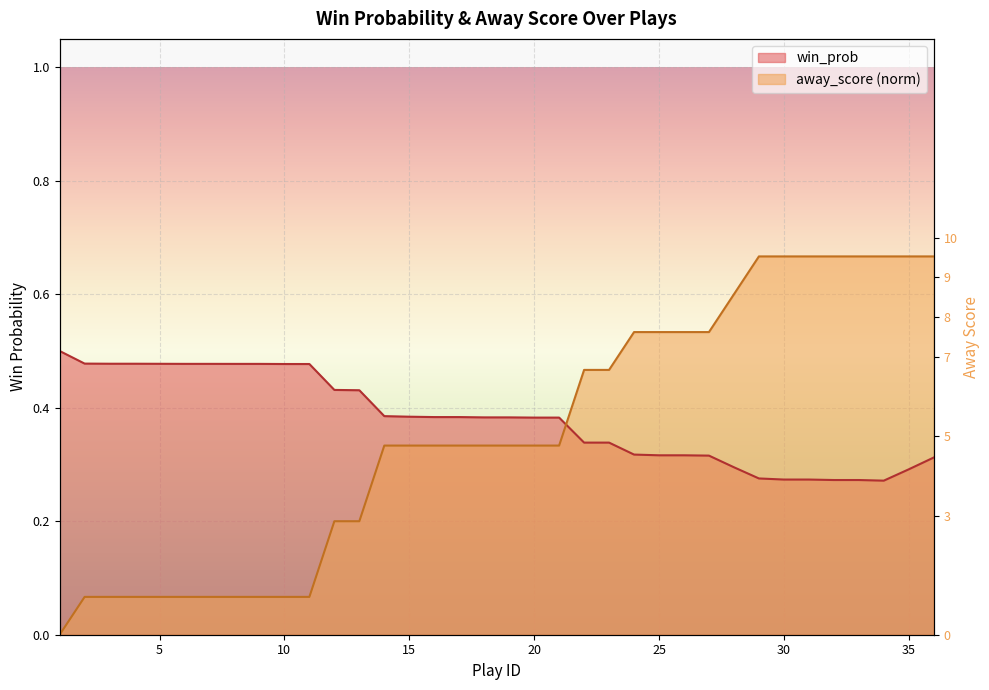

How many categories are shown in the chart?

36